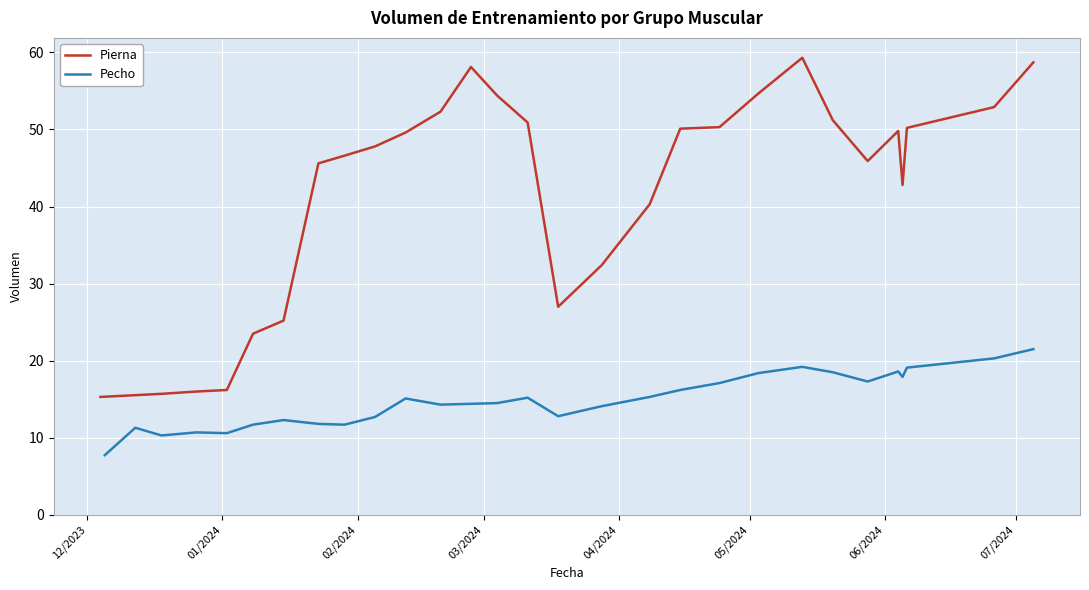

What is the smallest value displayed?

7.7